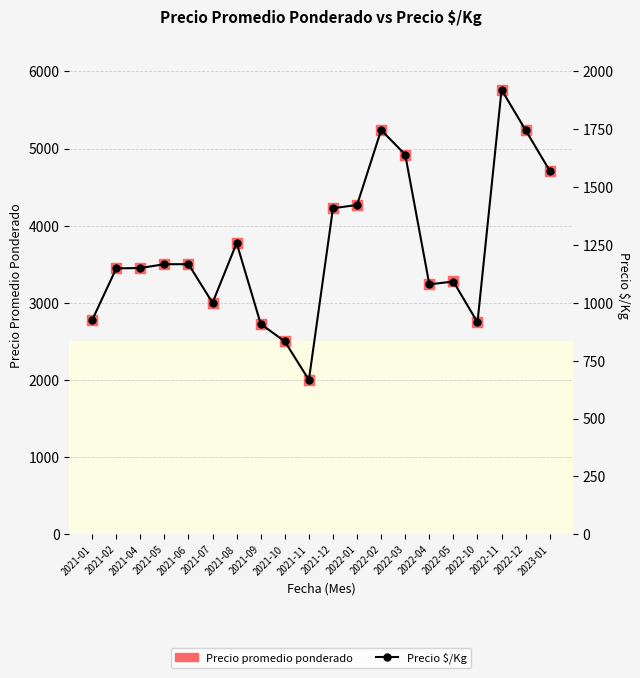

At which category is the sum across all series the highest?

2022-11